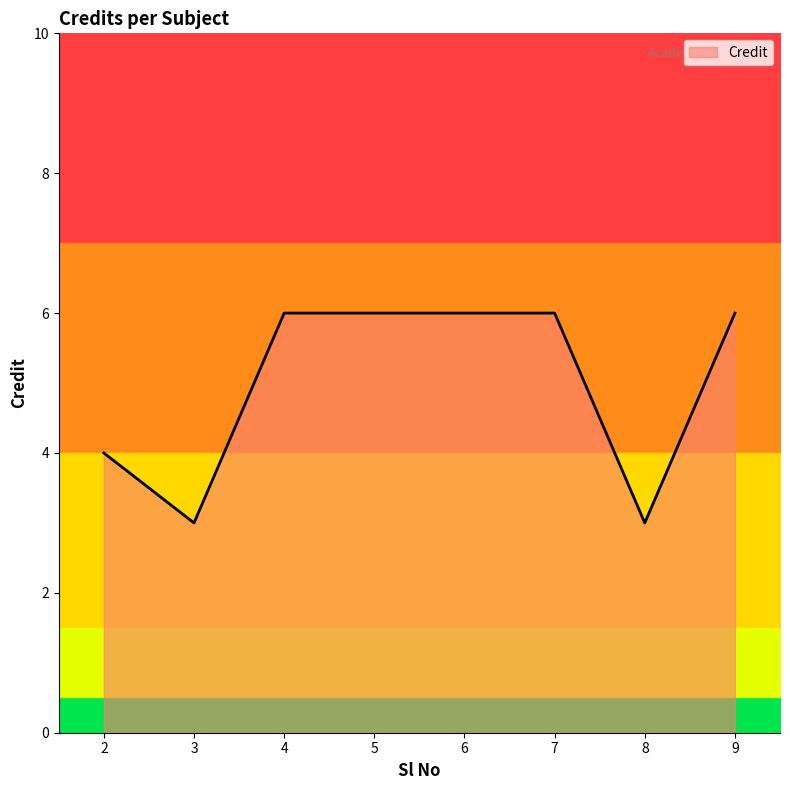

At which category does the data reach its first local valley?

3